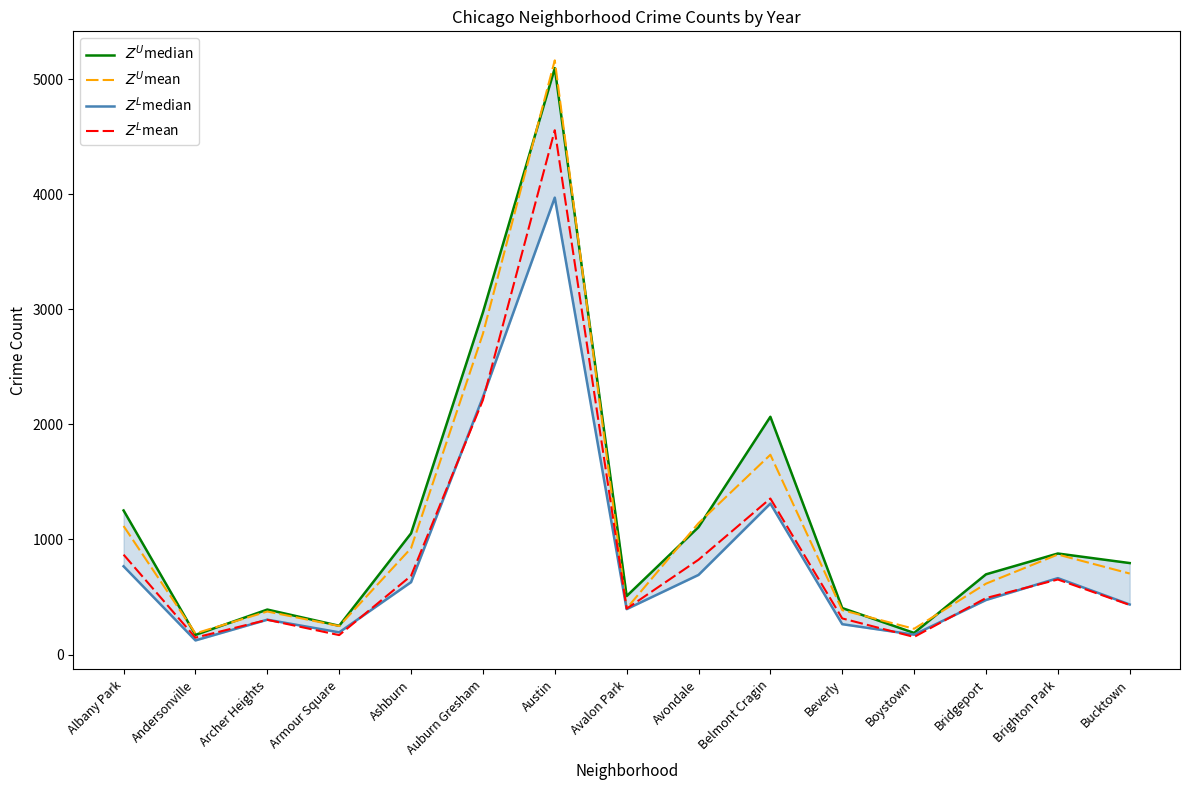

At which label is $Z^L$mean closest to 2351?

Auburn Gresham